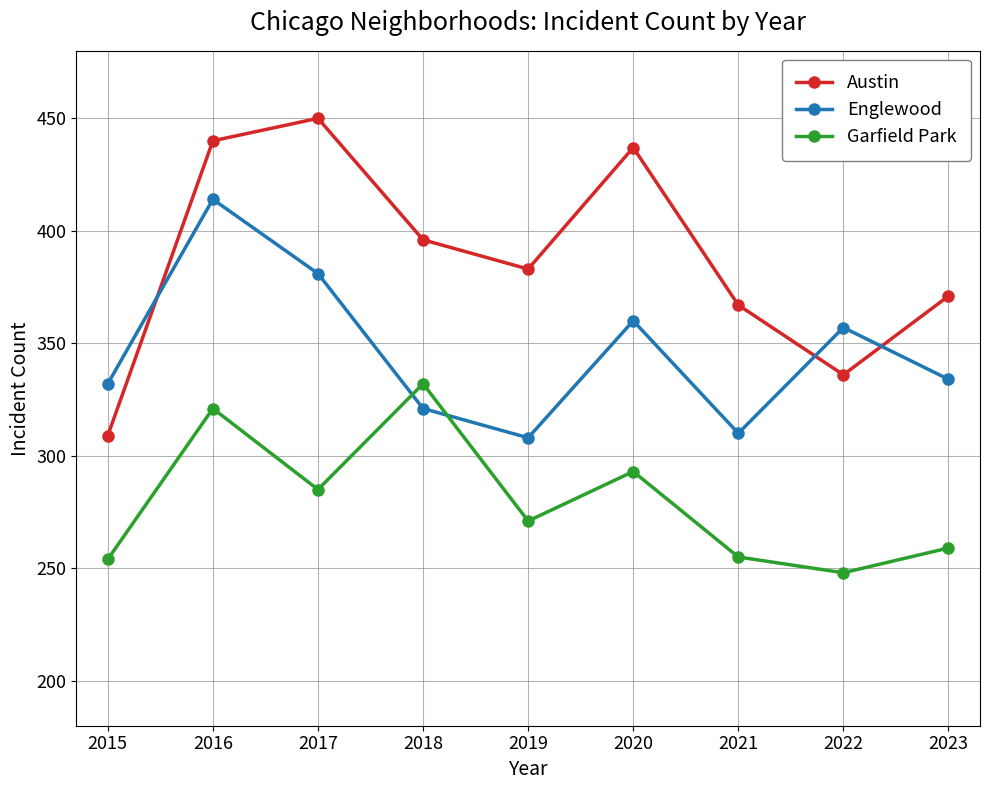

Rank the series at 2021 from lowest to highest value.

Garfield Park, Englewood, Austin